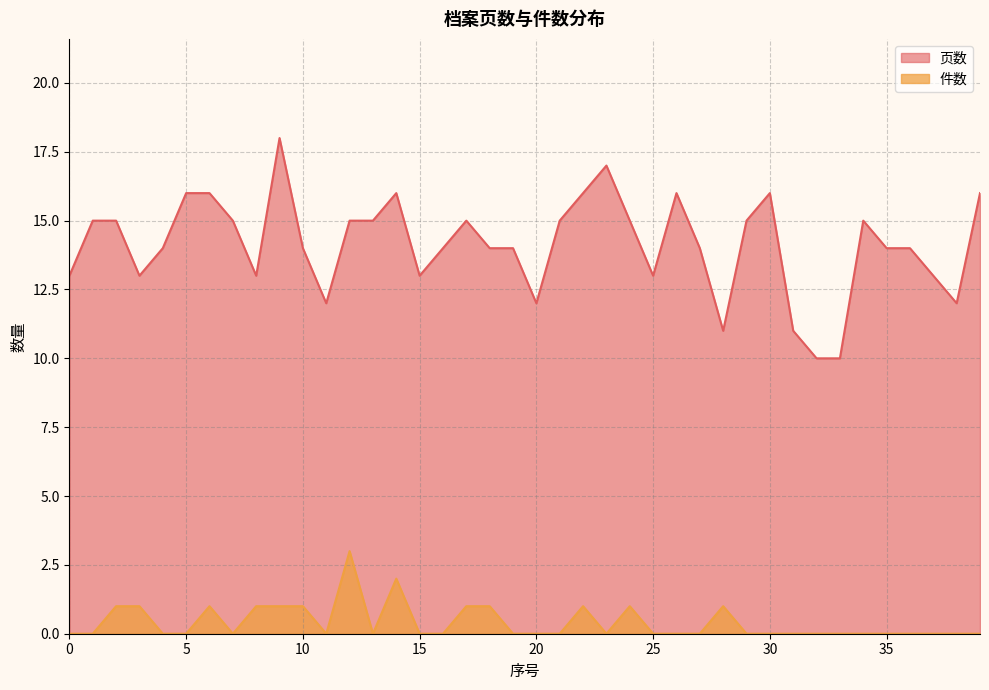

How many interior local valleys does the 页数 series have?

8